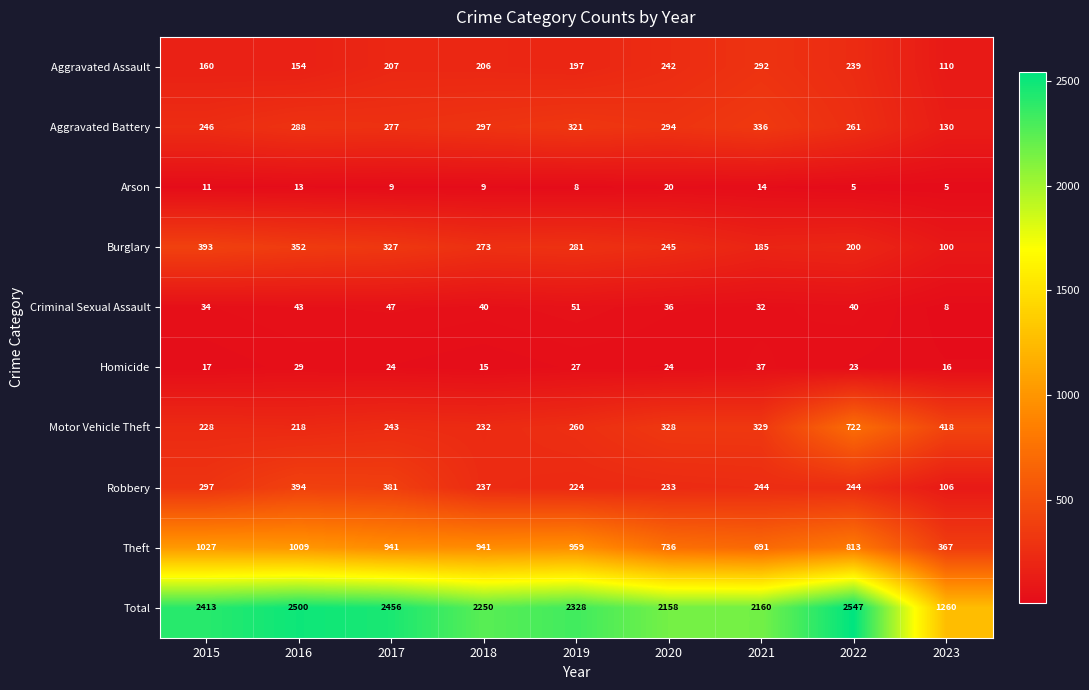

At which category does the chart reach its peak across all series?

2022